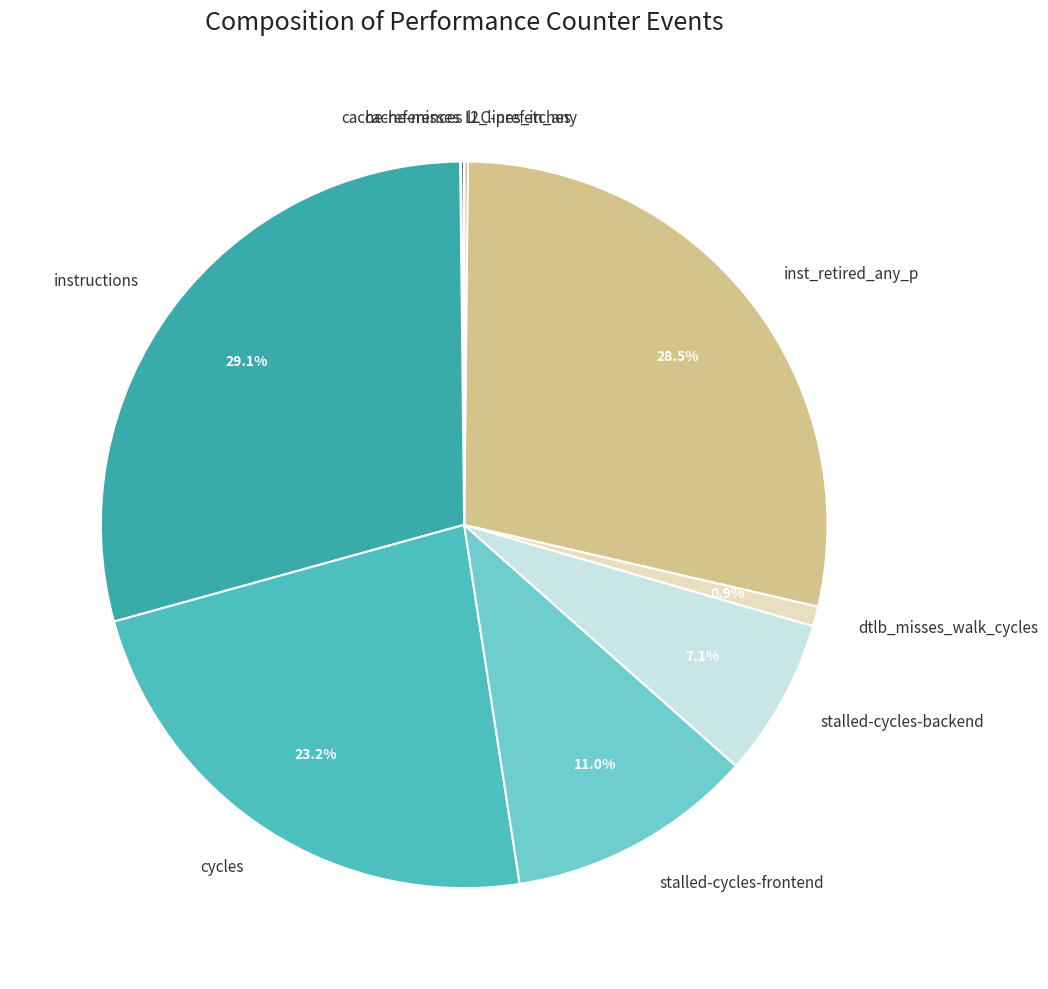

Which slice is the largest?

instructions